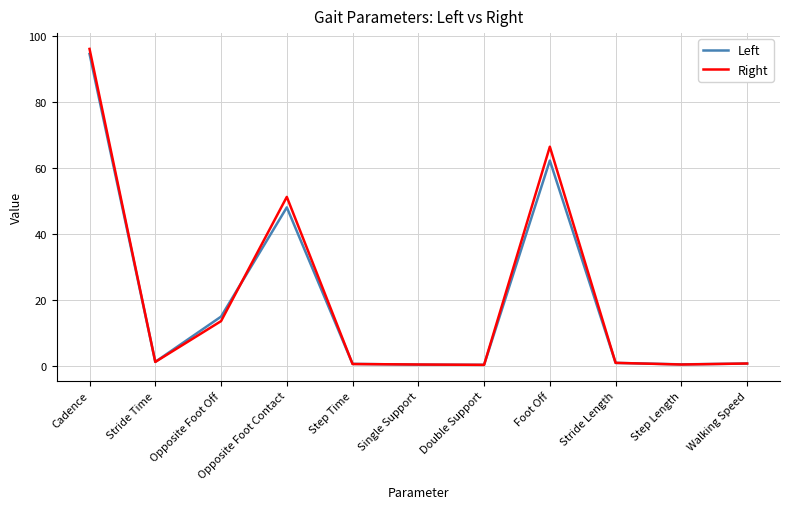

What are all the series names shown in the legend?

Left, Right